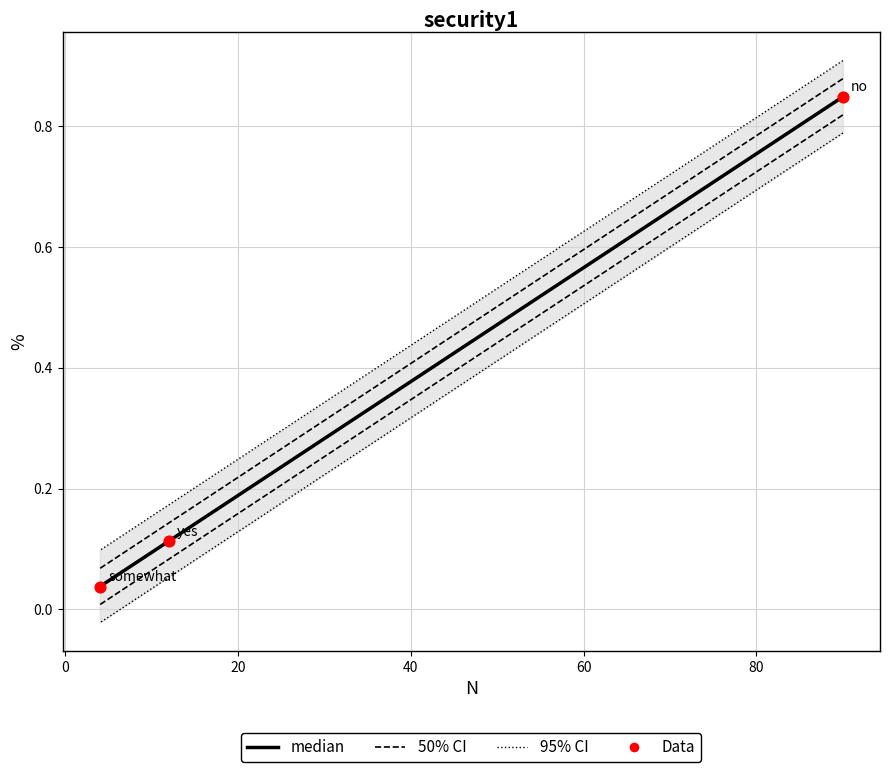

What are all the series names shown in the legend?

median, 50% CI, 95% CI, Data